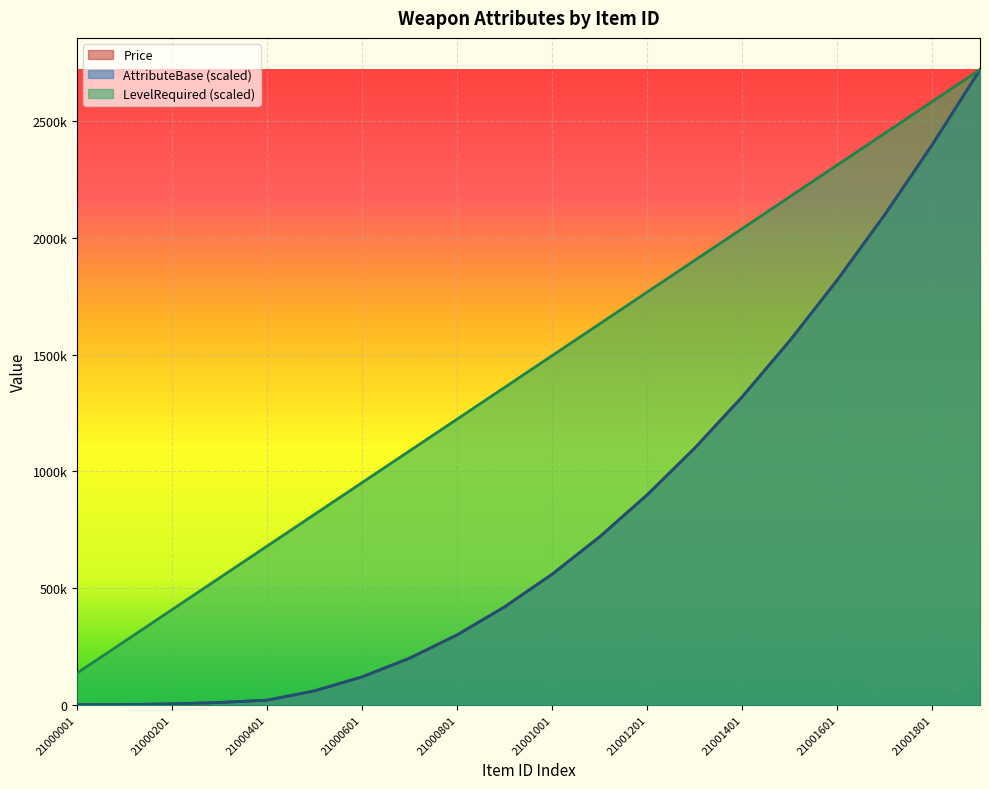

Does the chart display data point markers on the line(s)?

No